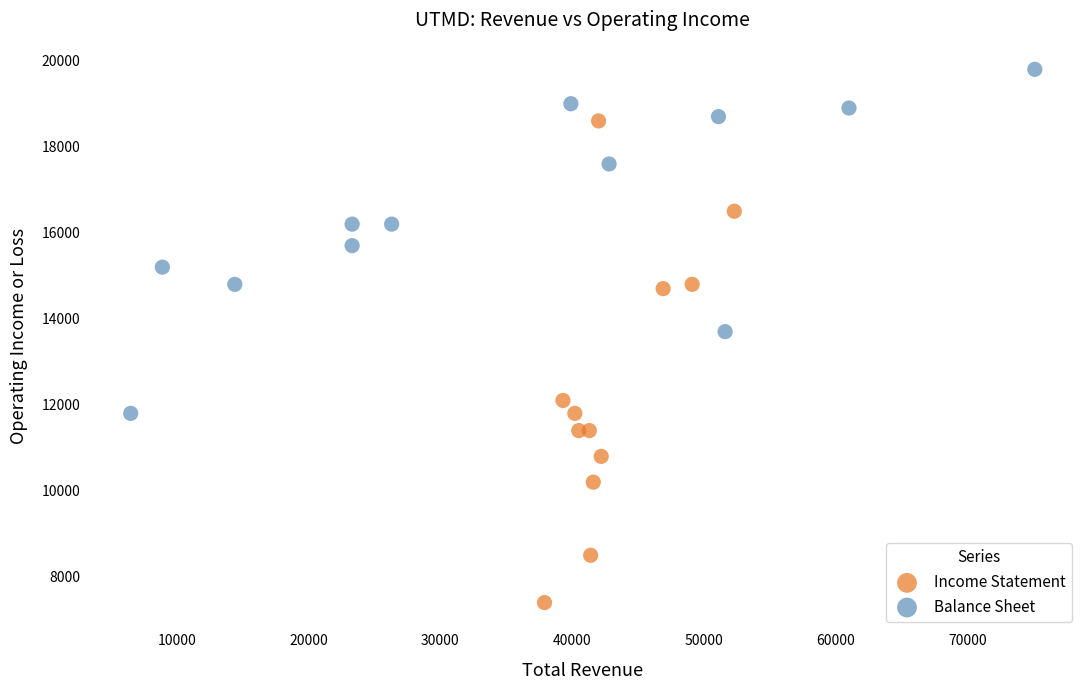

Which series reaches the maximum Y coordinate?

Balance Sheet